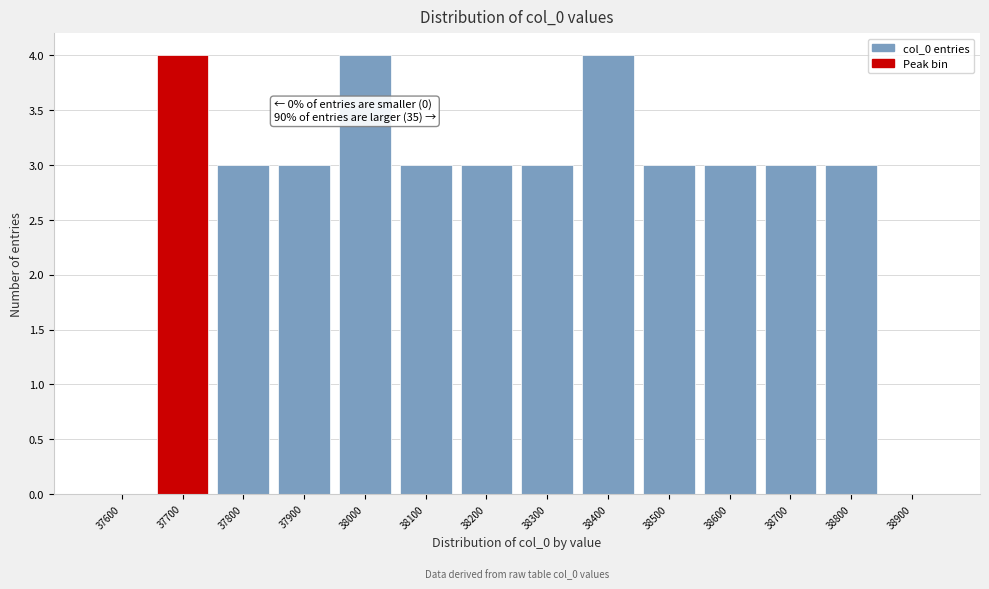

Reading right to left, transcribe all the data shown in this chart.

38900=0	38800=3	38700=3	38600=3	38500=3	38400=4	38300=3	38200=3	38100=3	38000=4	37900=3	37800=3	37700=4	37600=0